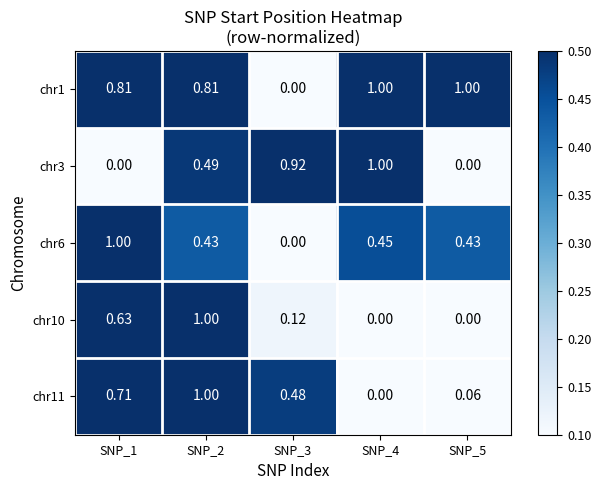

Is the value of chr11 at SNP_5 greater than the value of chr3 at SNP_5?

Yes